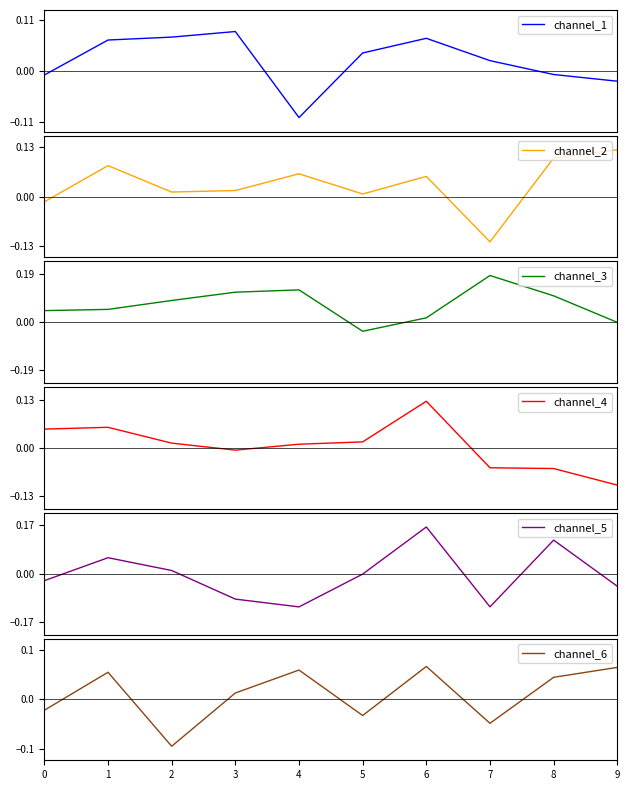

True or false: channel_6 has more than 1 points higher than both neighbors.

True